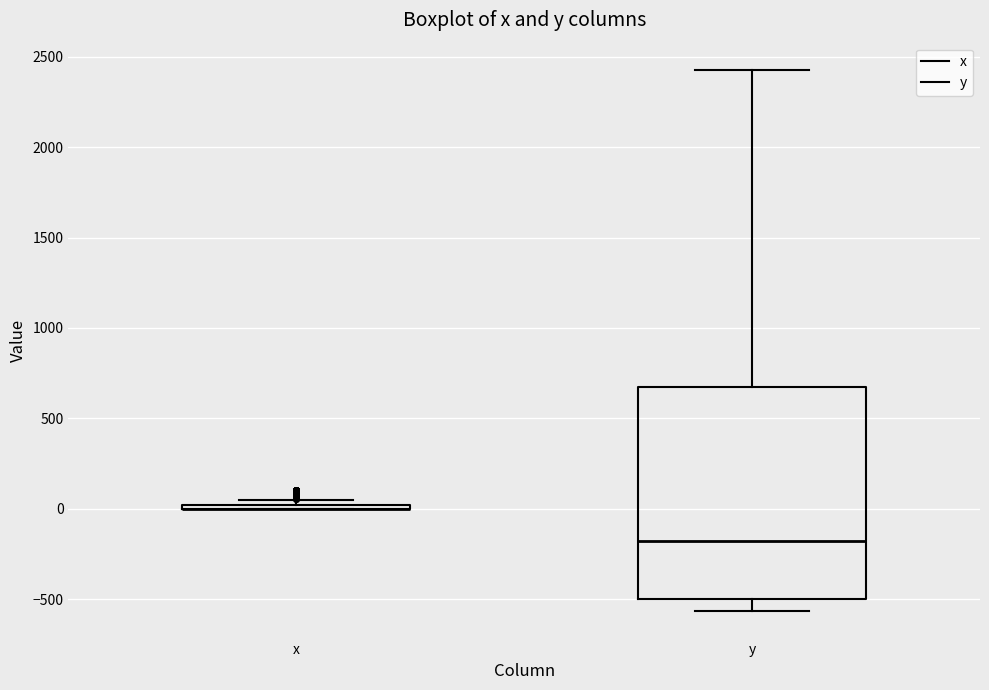

Reading left to right, transcribe this box plot: for each box, give where its median line is, the range the box spans, and where its two whiskers end, as read against the y-axis. The values are not printed on the chart, so give them approximately, as read against the axis.

x: box collapsed to a line at 0, whiskers 0 to 50
y: median -200, box -500 to 650, whiskers -550 to 2450